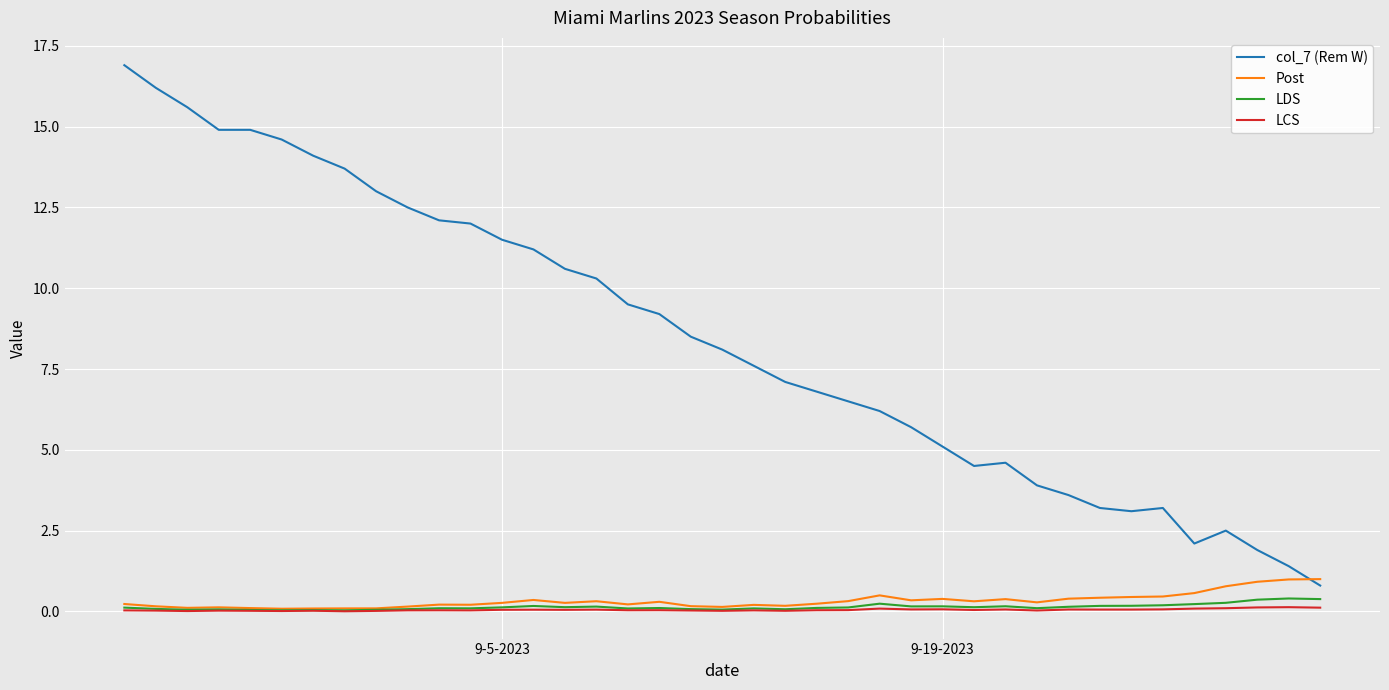

What is the average value of the col_7 (Rem W) series?

8.4